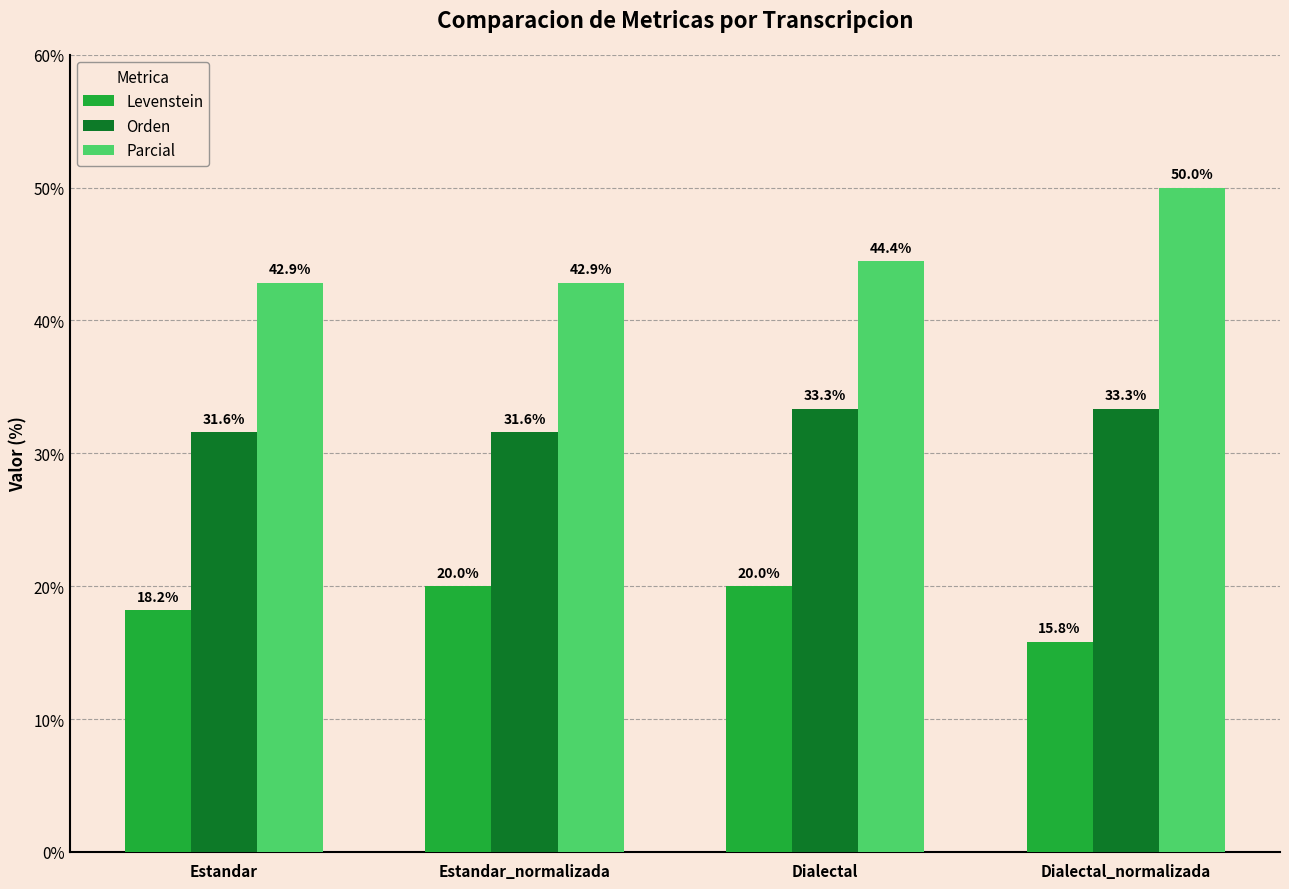

What is the label of the 2nd bar from the left?

Estandar_normalizada